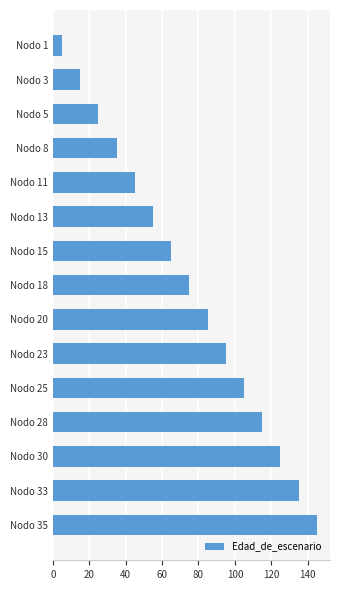

List the labels in order of value, smallest first.

Nodo 1, Nodo 3, Nodo 5, Nodo 8, Nodo 11, Nodo 13, Nodo 15, Nodo 18, Nodo 20, Nodo 23, Nodo 25, Nodo 28, Nodo 30, Nodo 33, Nodo 35